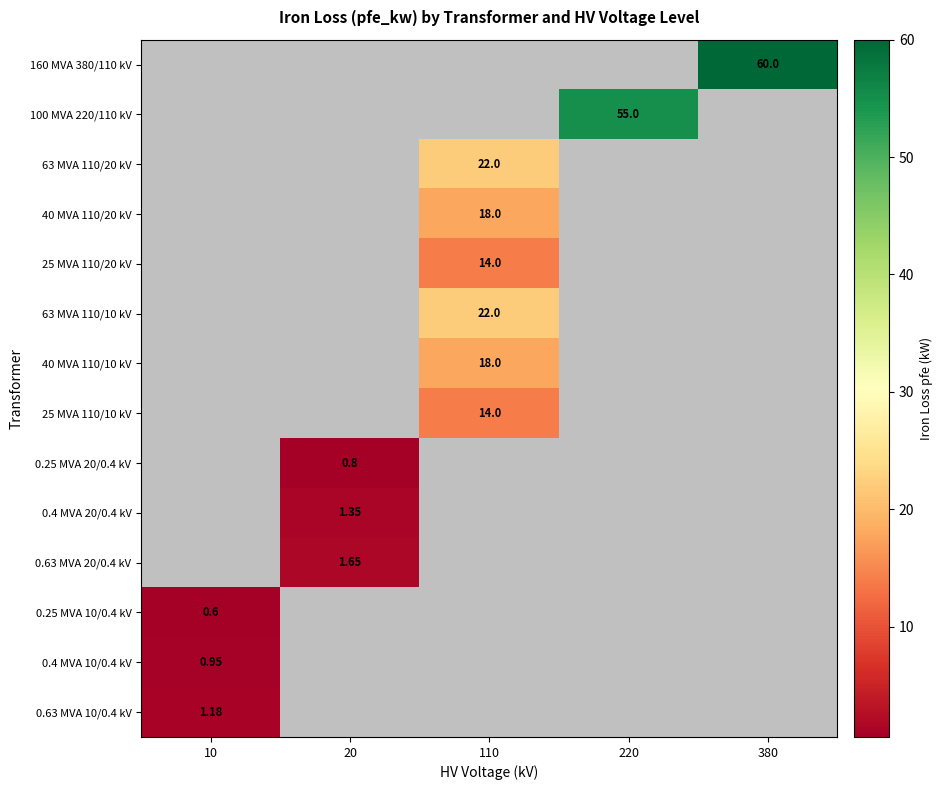

True or false: 0.25 MVA 10/0.4 kV has a value of -0.3 at 110.

False